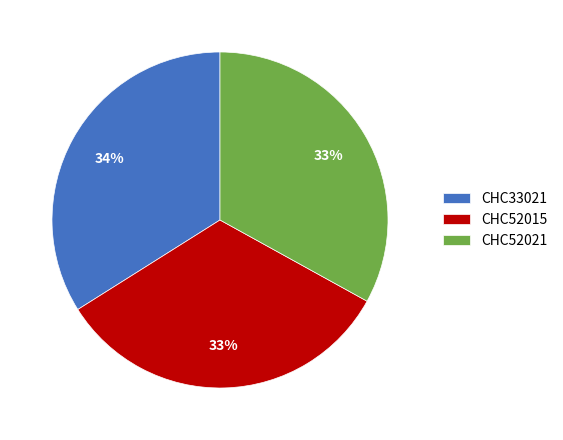

Which category has the biggest portion of the pie?

CHC33021